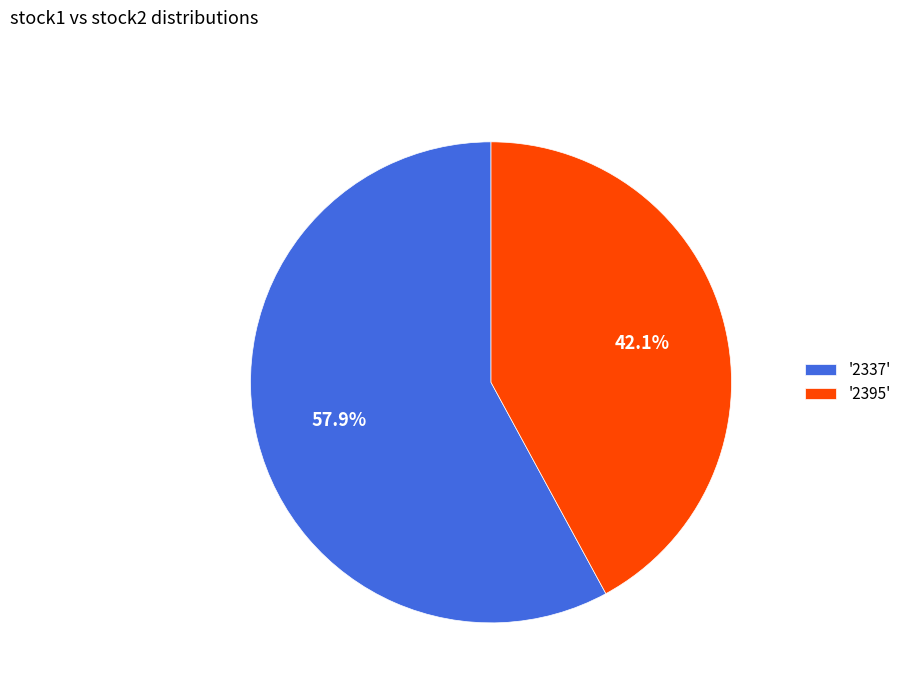

Combined, what portion of the pie is '2395' and '2337'?

100.0%